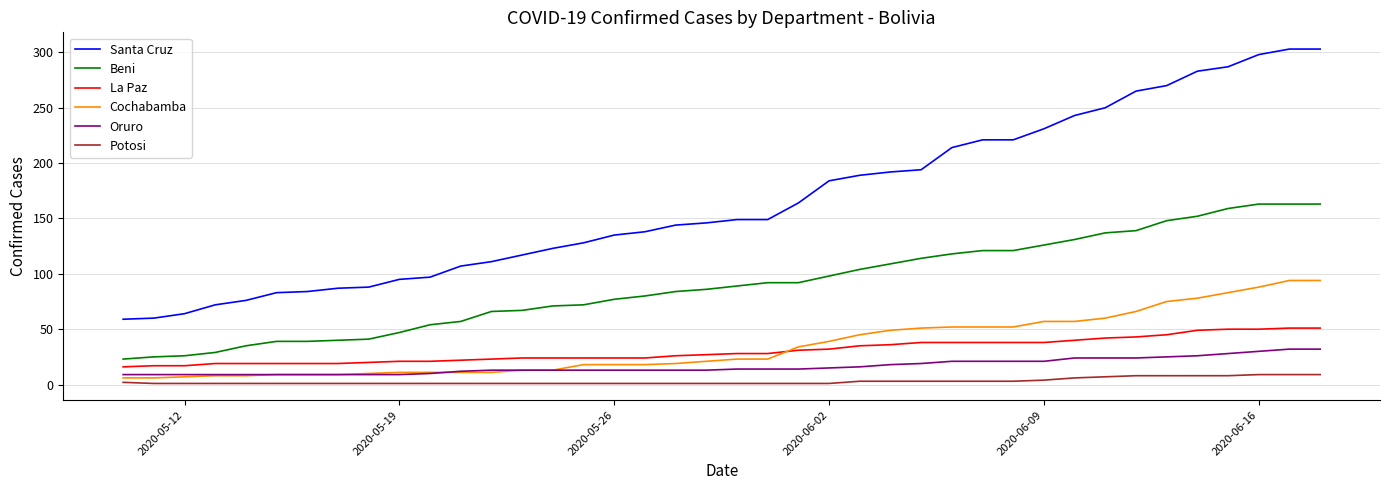

True or false: La Paz and Oruro intersect in this chart.

False